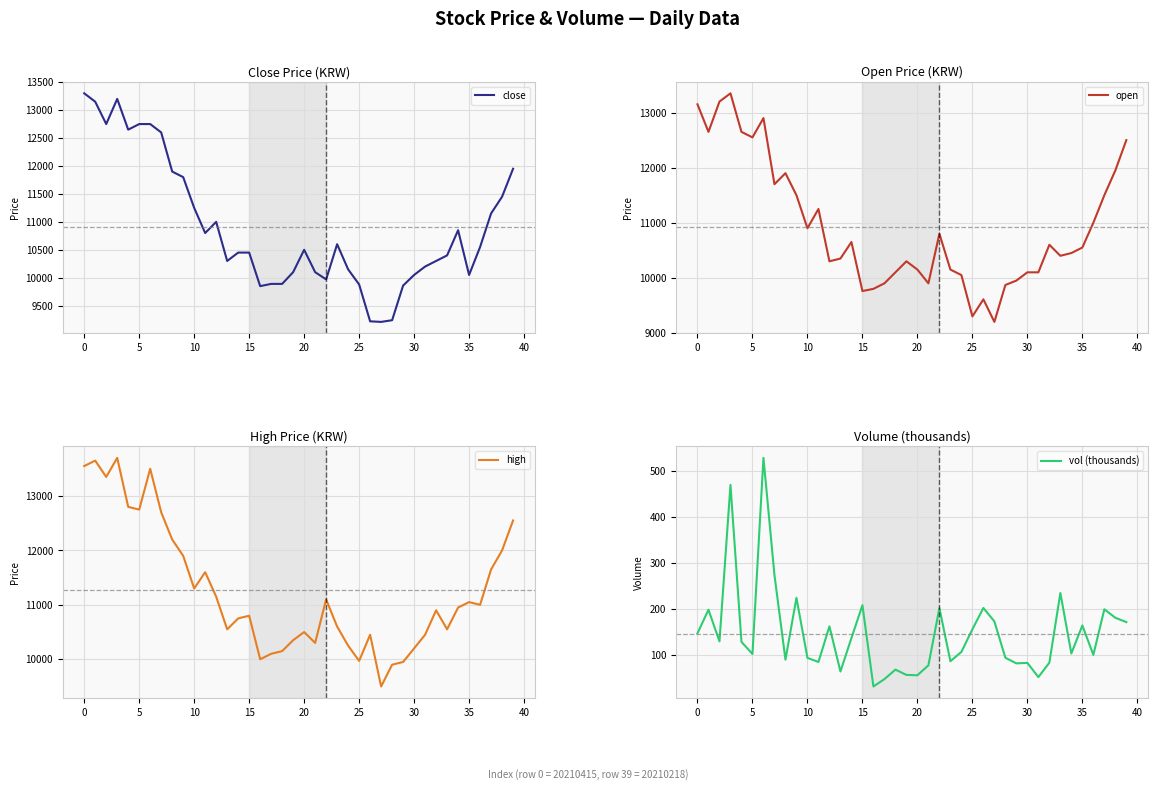

At which label does close reach its peak?

0